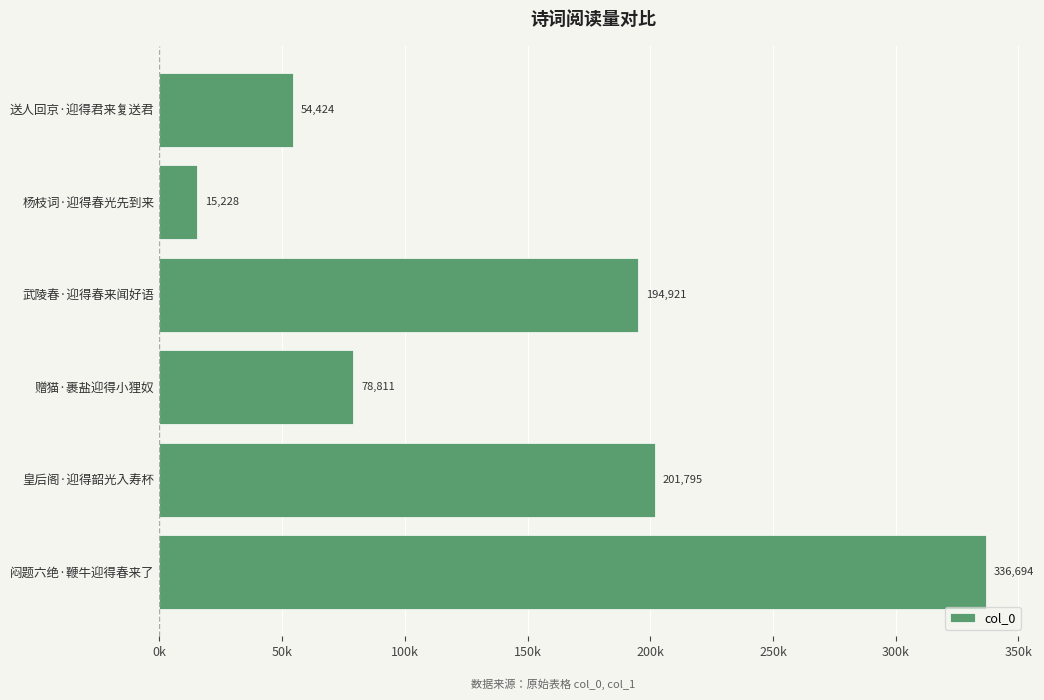

How many bars are there in total?

6